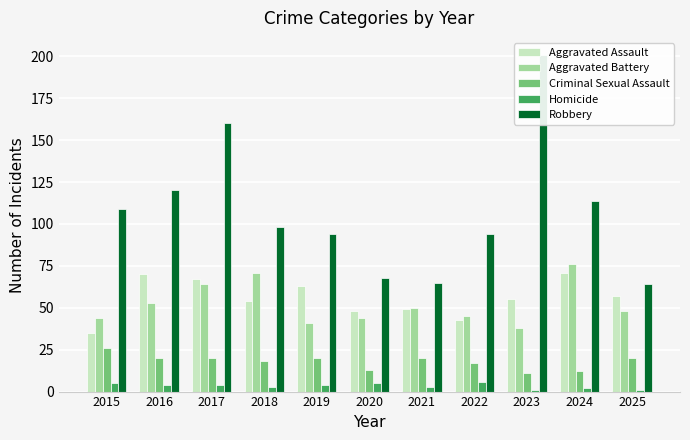

How many groups of bars are there?

11